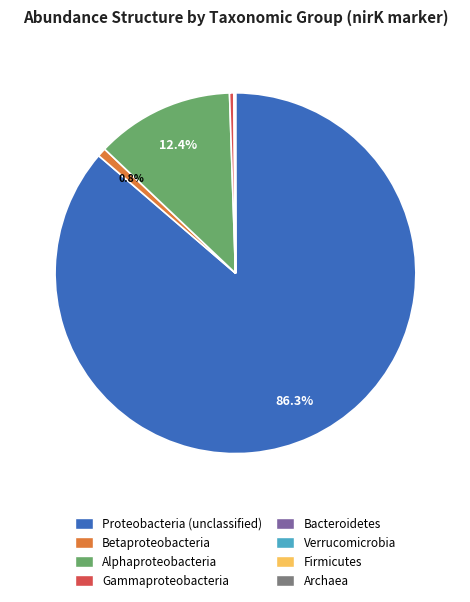

What is the largest slice in the pie chart?

Proteobacteria (unclassified)